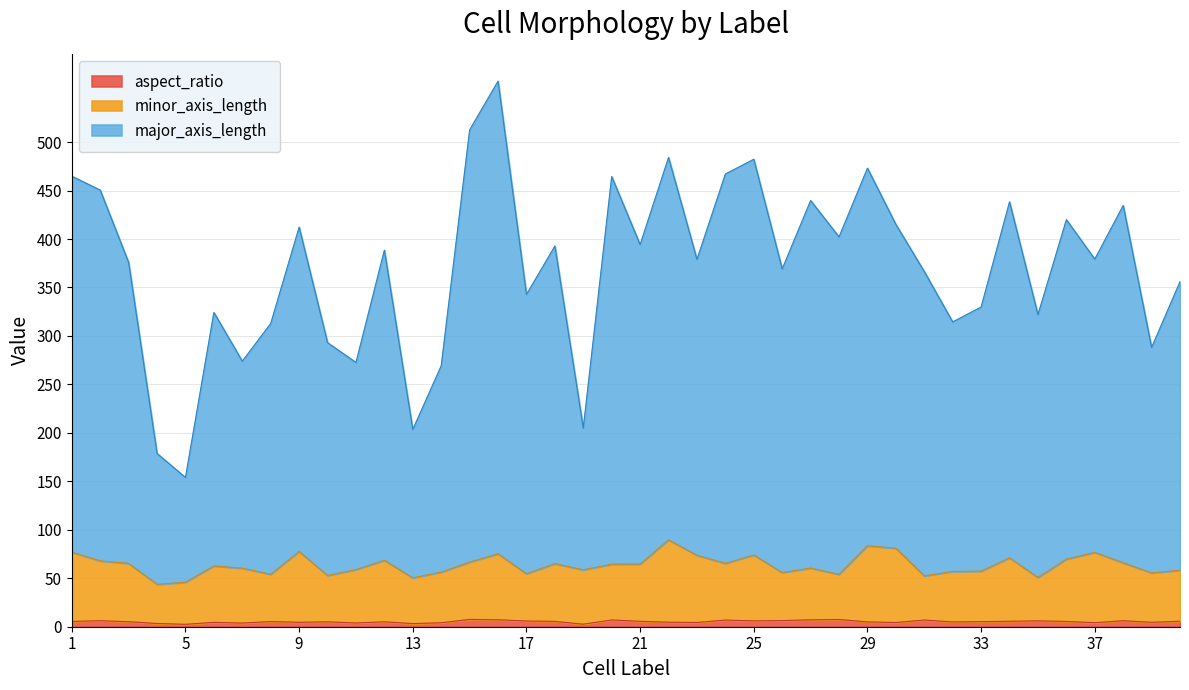

At which label does aspect_ratio first exceed 5?

1